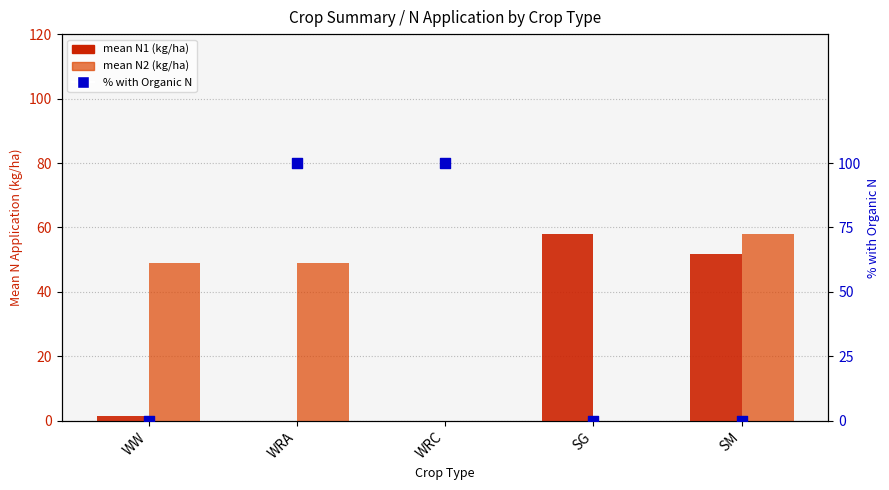

What are all the series names shown in the legend?

mean N1 (kg/ha), mean N2 (kg/ha), % with Organic N